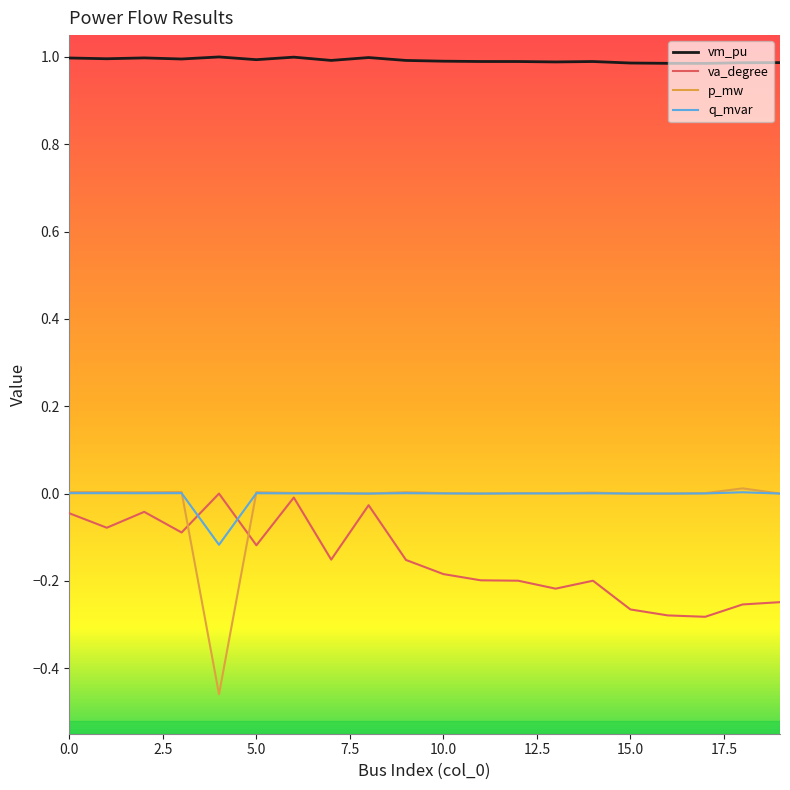

Which series has the largest range (max minus min)?

p_mw